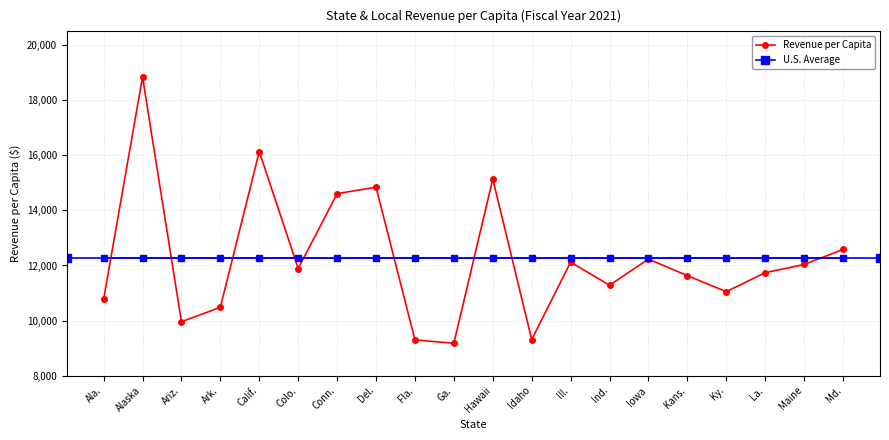

What is the label of the 13th point from the left?

Ill.